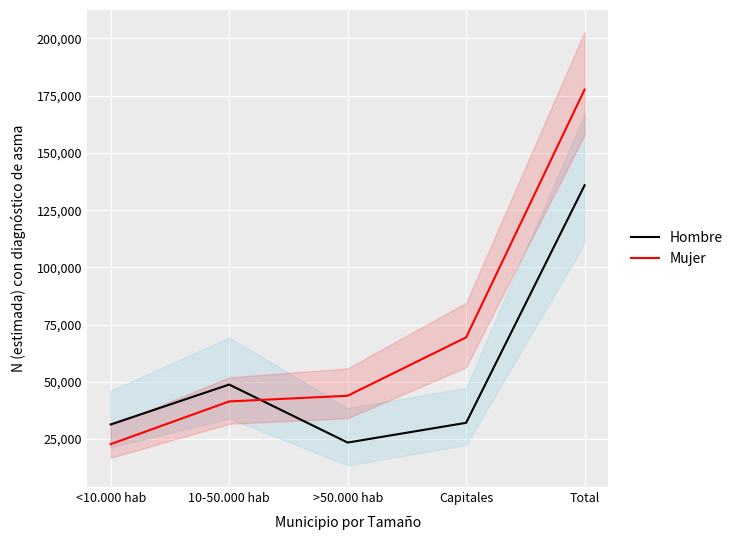

Does the chart display data point markers on the line(s)?

No